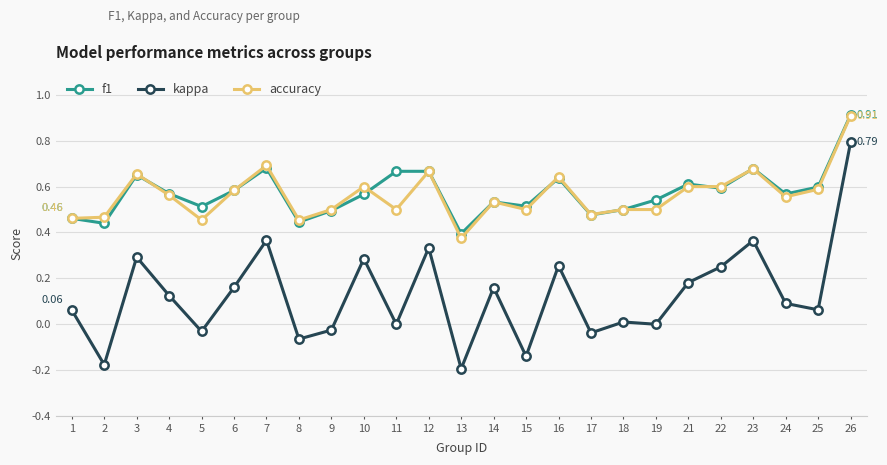

True or false: kappa and f1 intersect in this chart.

False